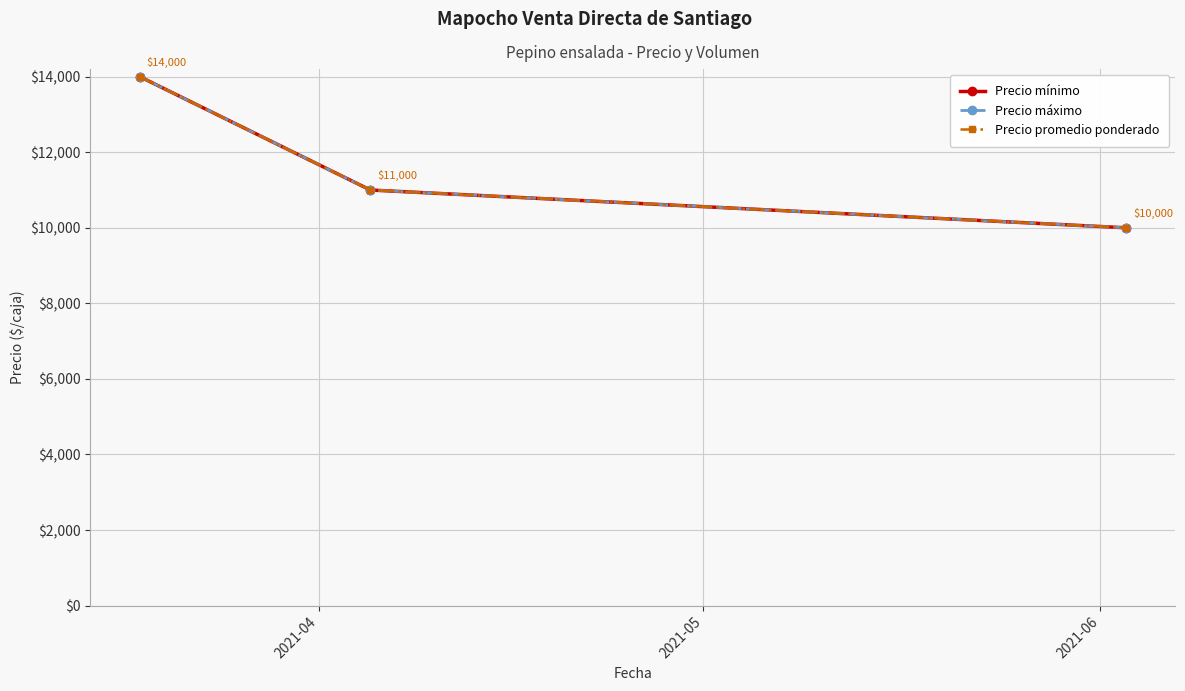

At how many categories does at least one series exceed 12085?

1